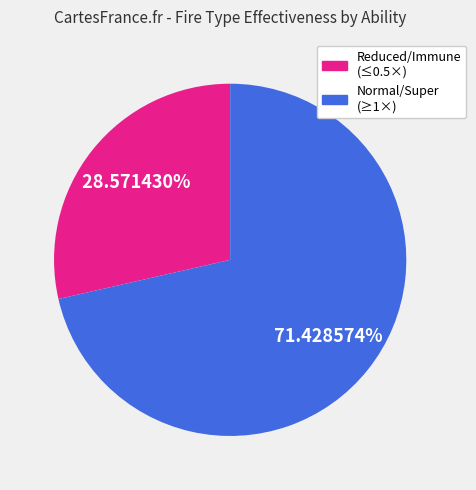

Does any single category account for the majority?

Yes